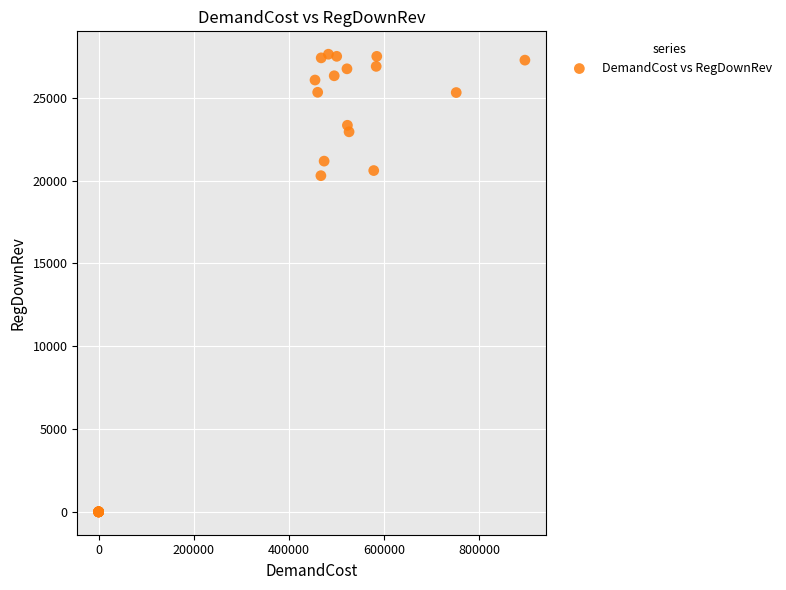

What Y value in the scatter plot is closest to 13817?

20300.0